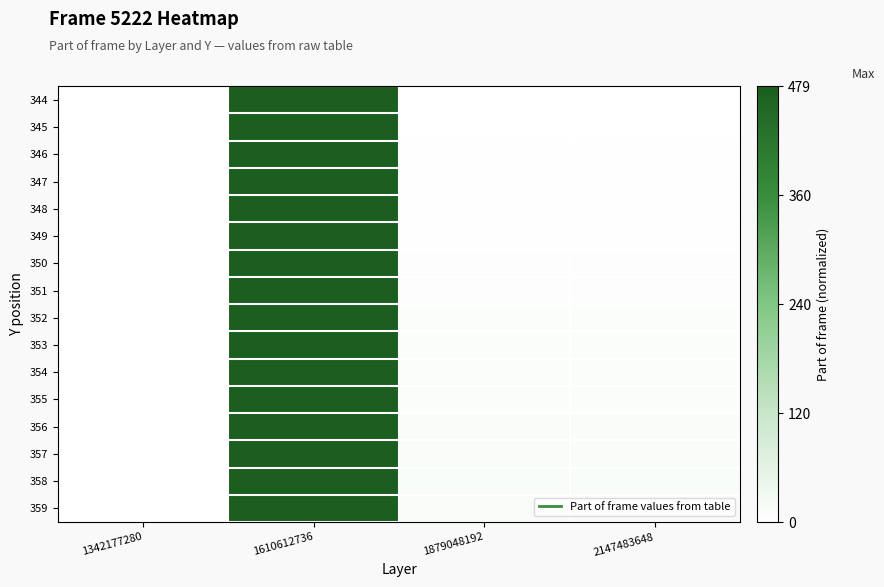

What is the total value across all series at 1610612736?

16.0